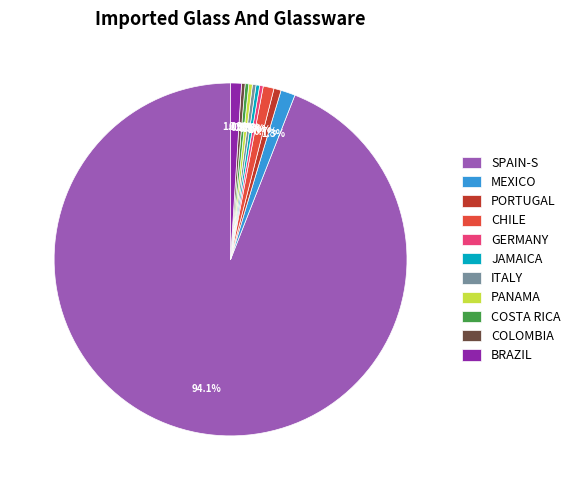

How much of the chart is everything except CHILE?

99.0%